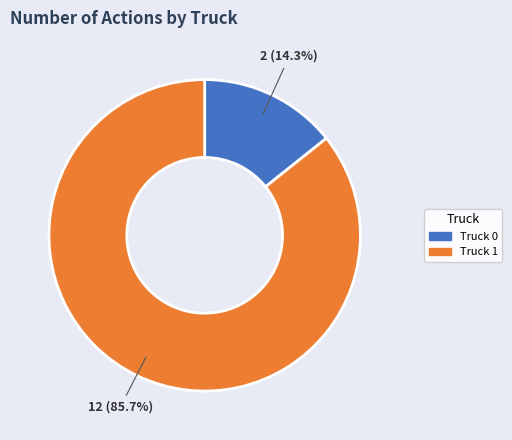

Does Truck 1 represent more than half of the total?

Yes